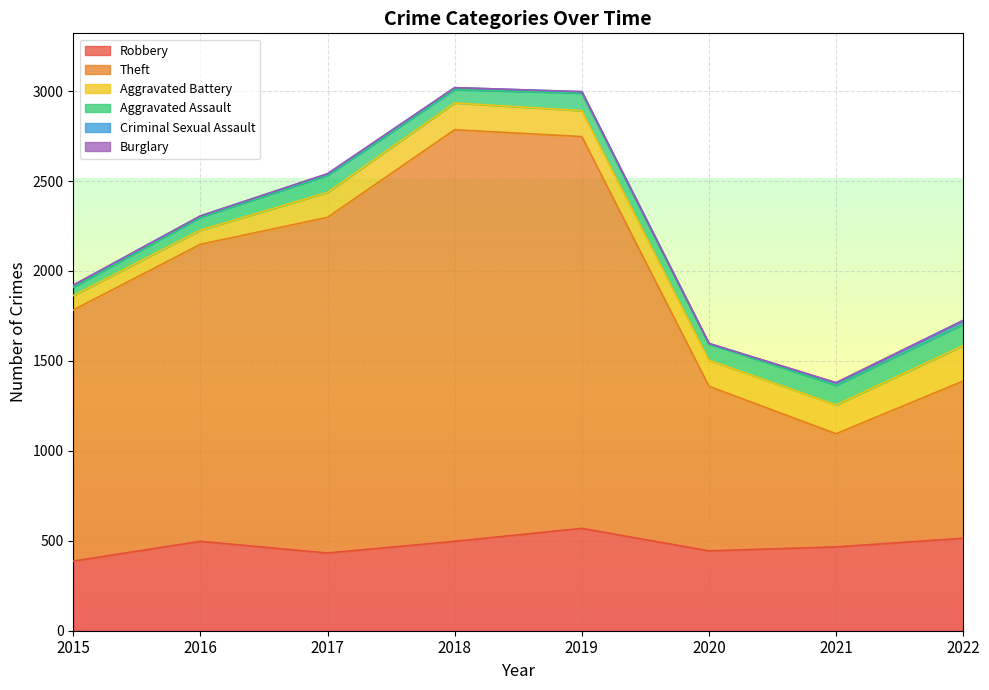

What is the sum of the Burglary values at 2019 and 2021?

2